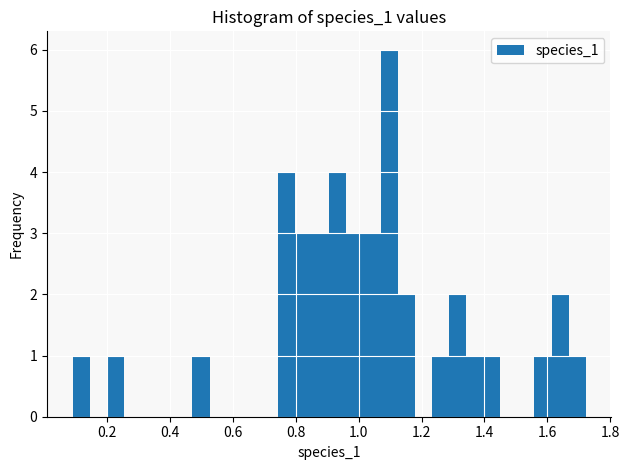

Read against the x-axis, roughly where is the centre of the tallest bar?

1.10